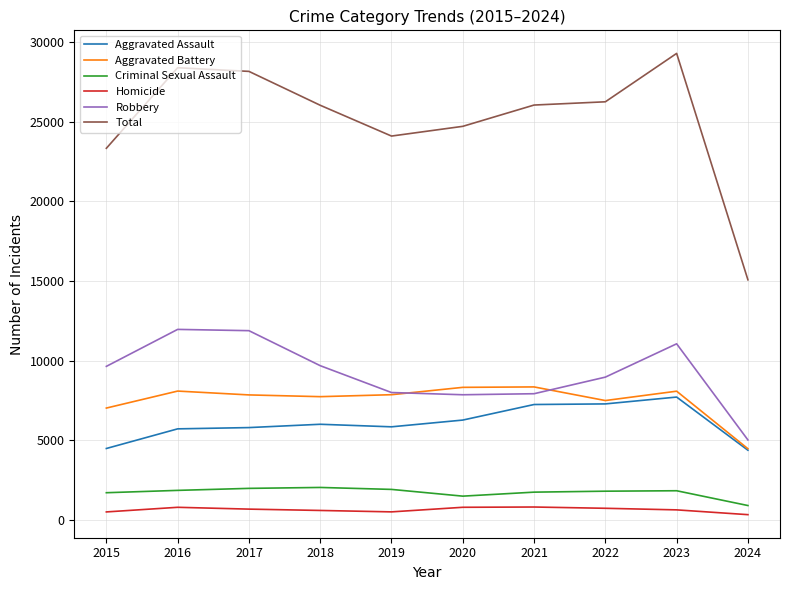

How many lines are shown in the chart?

6